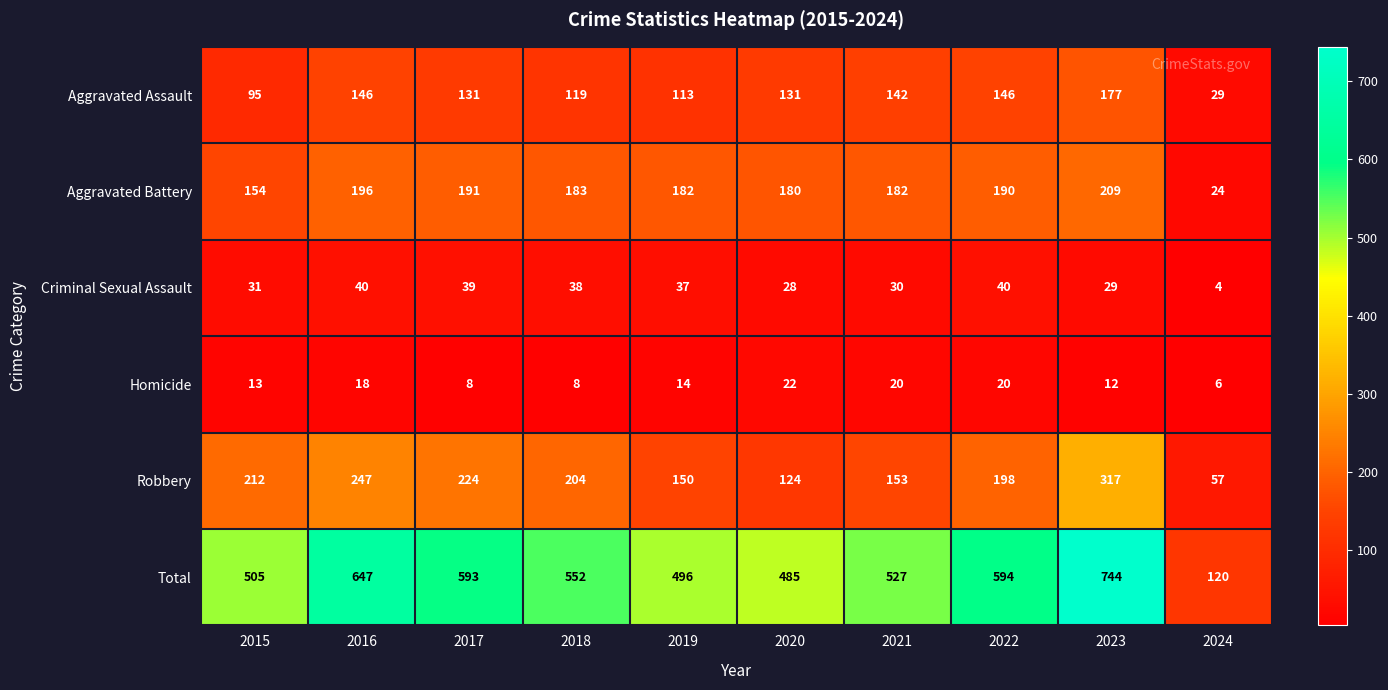

Is it true that Robbery equals 124 at 2020?

True